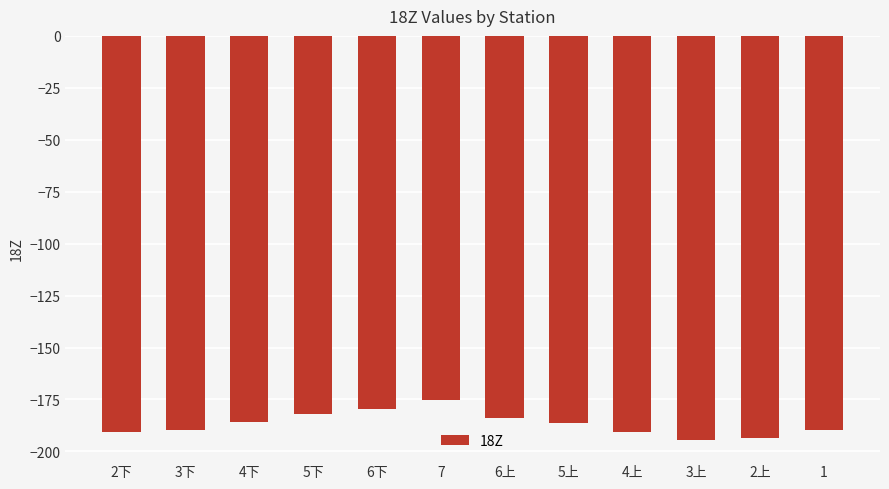

Count the number of data series in this chart.

1